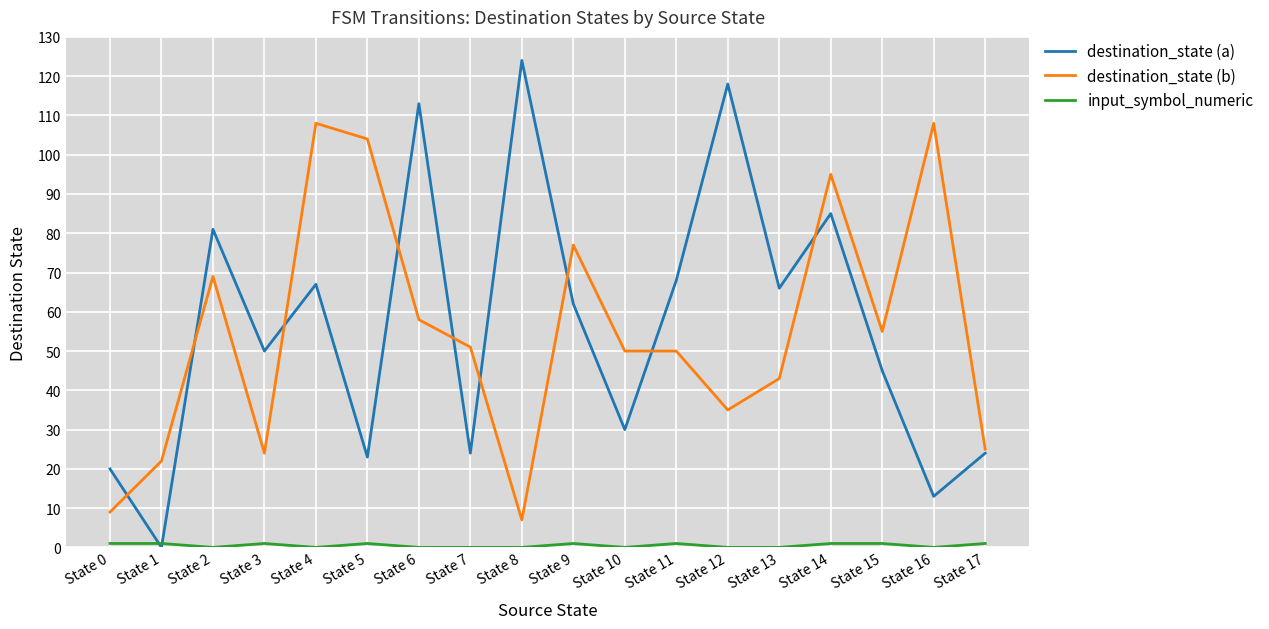

At which category does the chart reach its peak across all series?

State 8